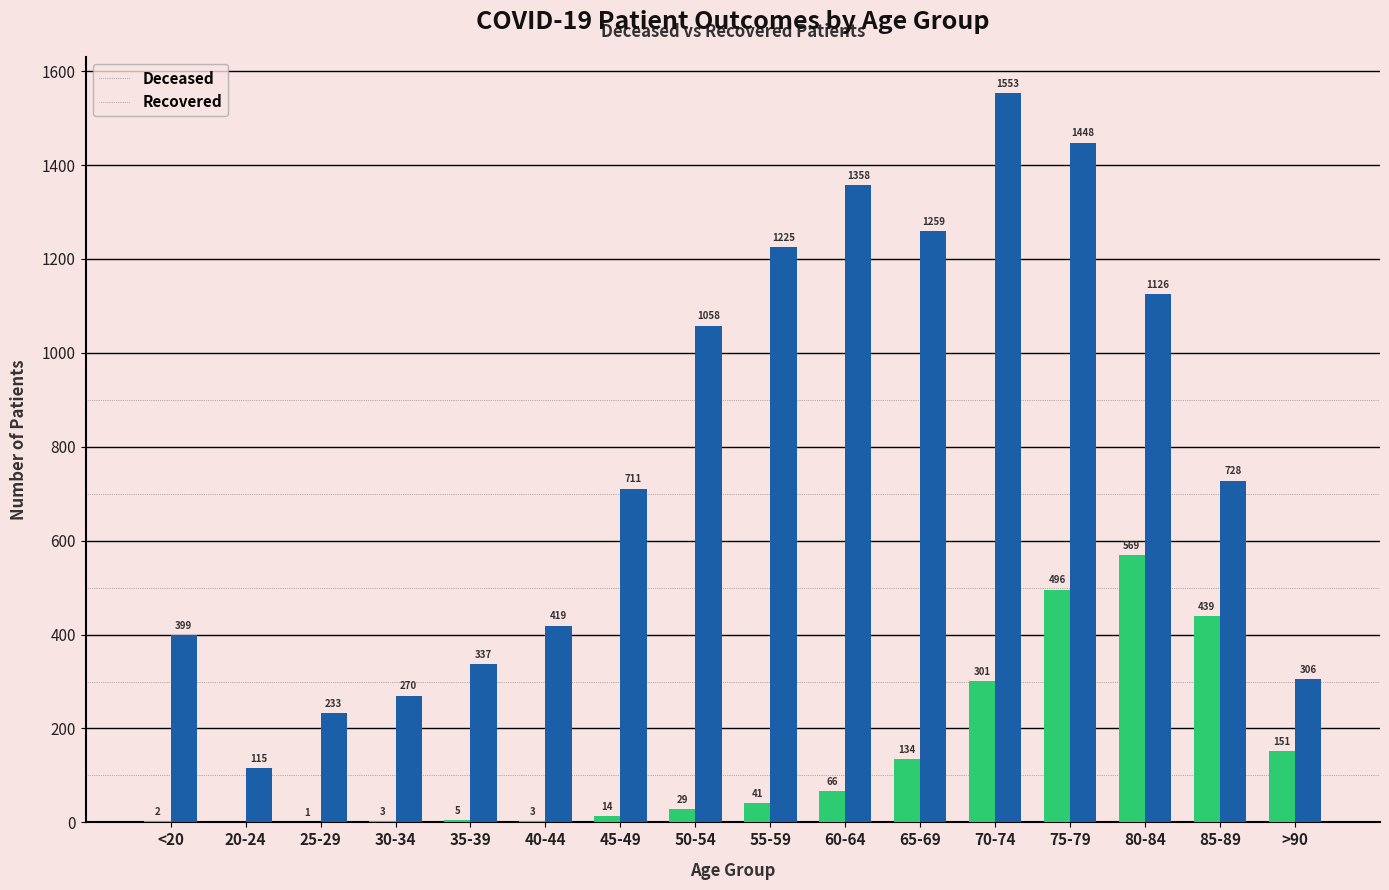

At which category is the sum across all series the highest?

75-79